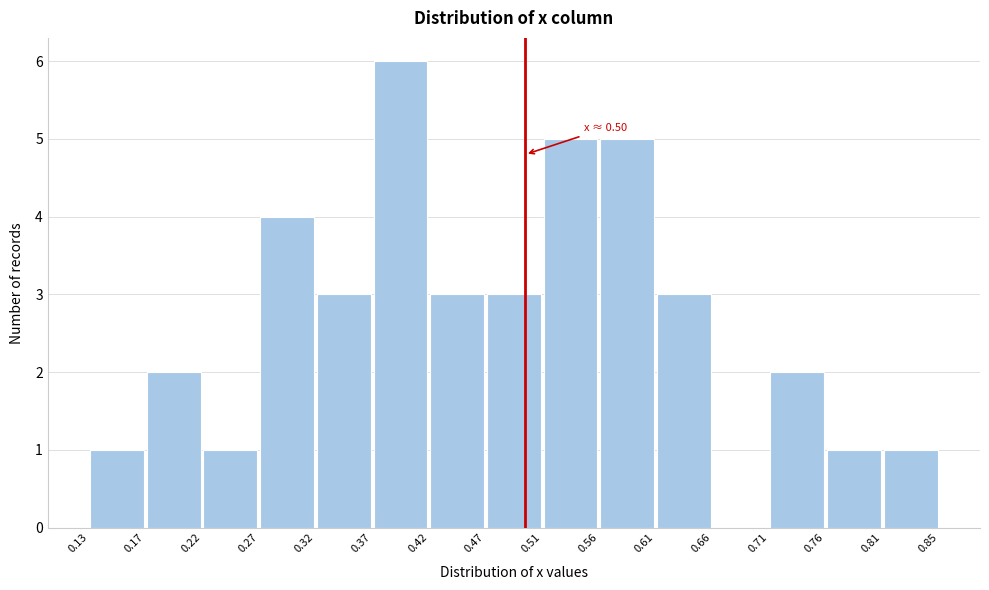

Which range on the x-axis has the tallest bar?

0.37 to 0.42